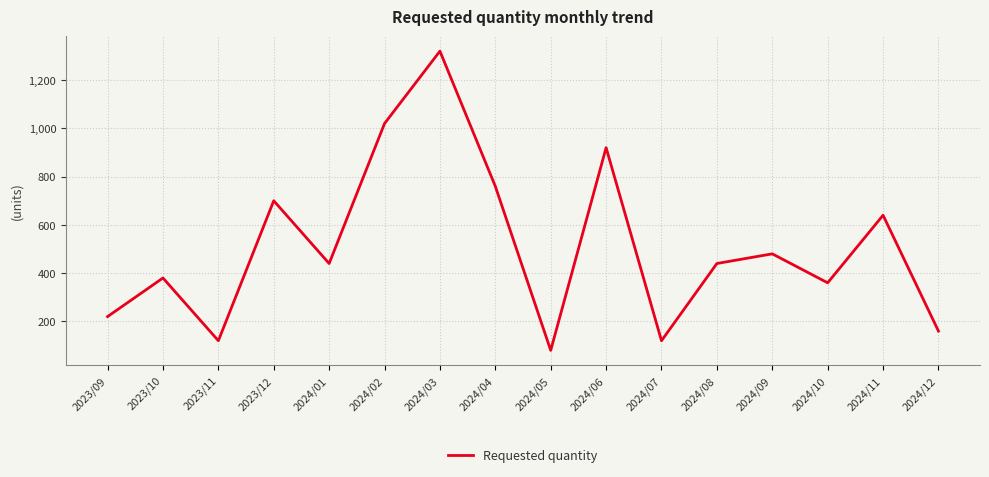

The chart shows a value of 19 at 2024/05. True or false?

False